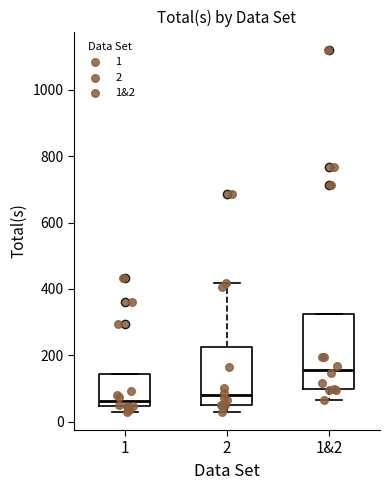

Which box is the tallest, from its lower edge to its upper edge?

1&2